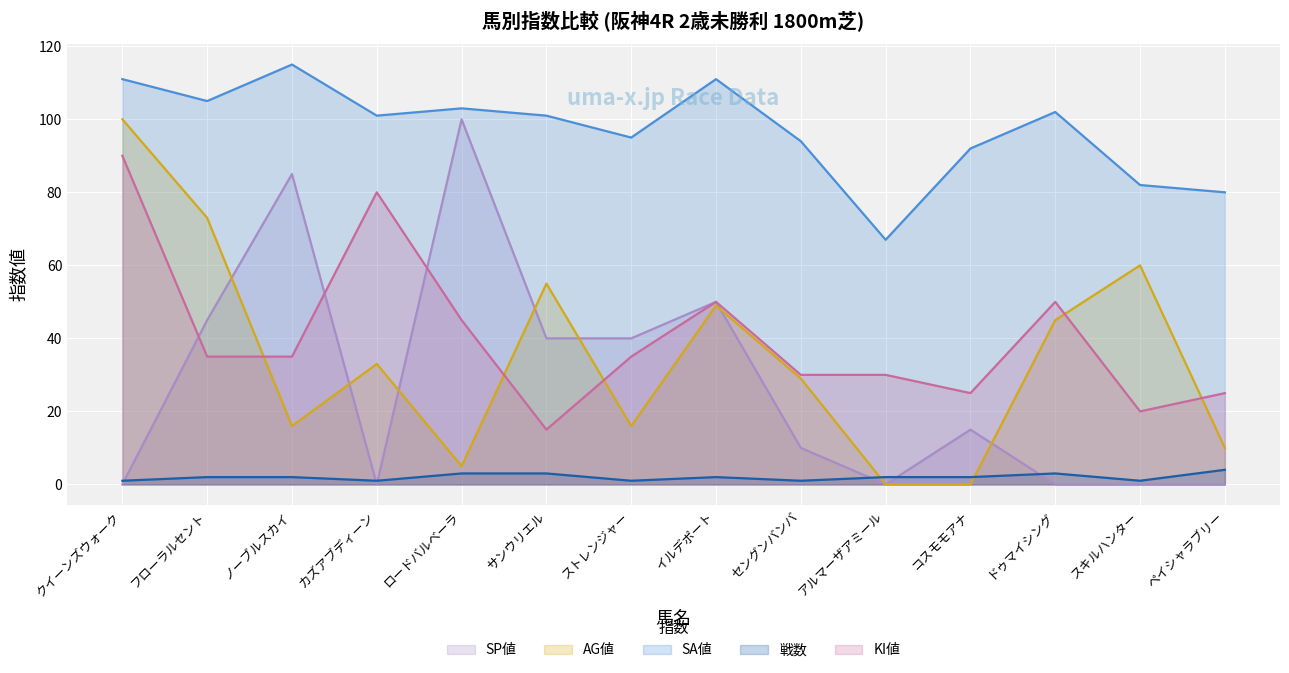

What is the total value across all series at クイーンズウォーク?

302